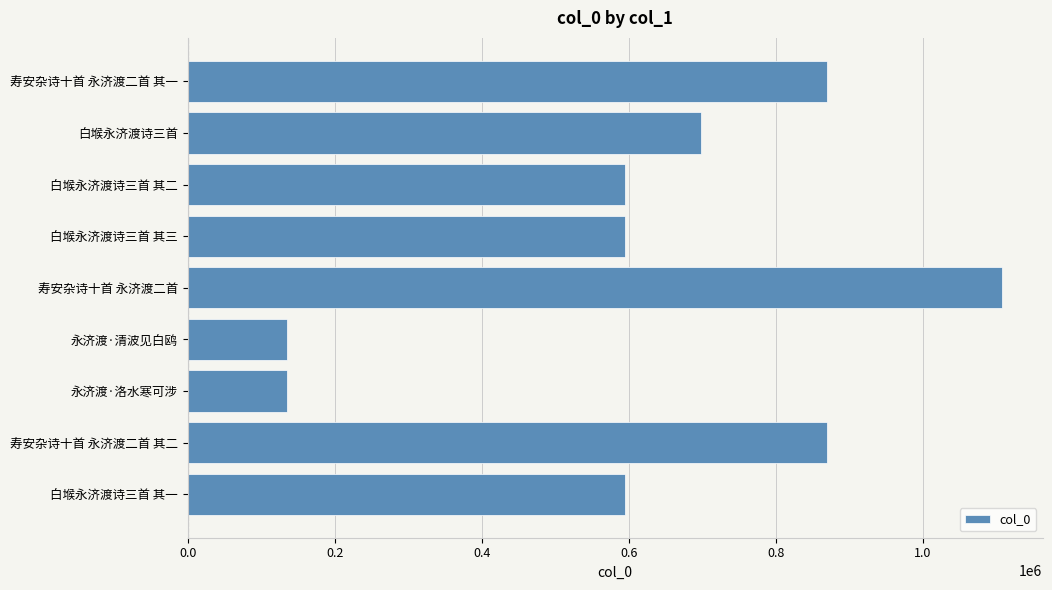

True or false: the data shows 134687 at 永济渡·洛水寒可涉.

True